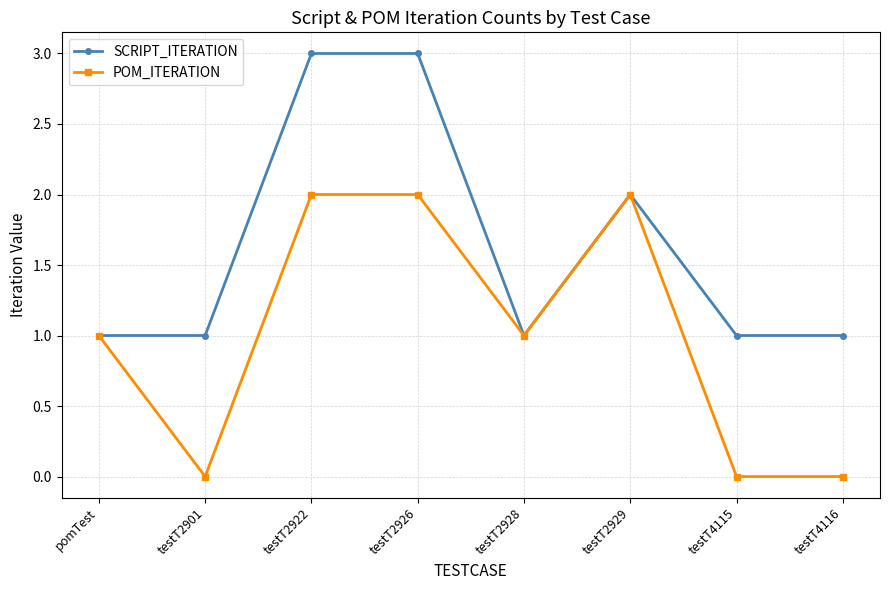

How many lines are shown in the chart?

2